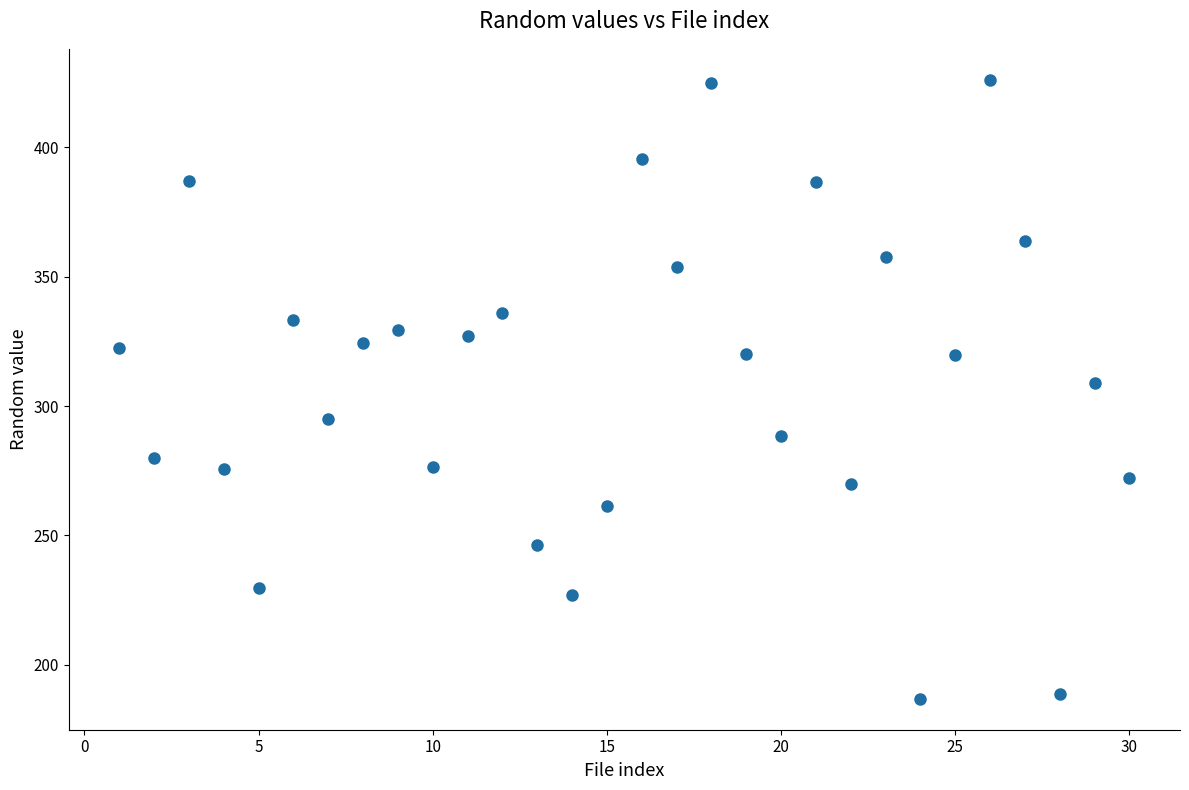

What Y value in the scatter plot is closest to 306?

308.8